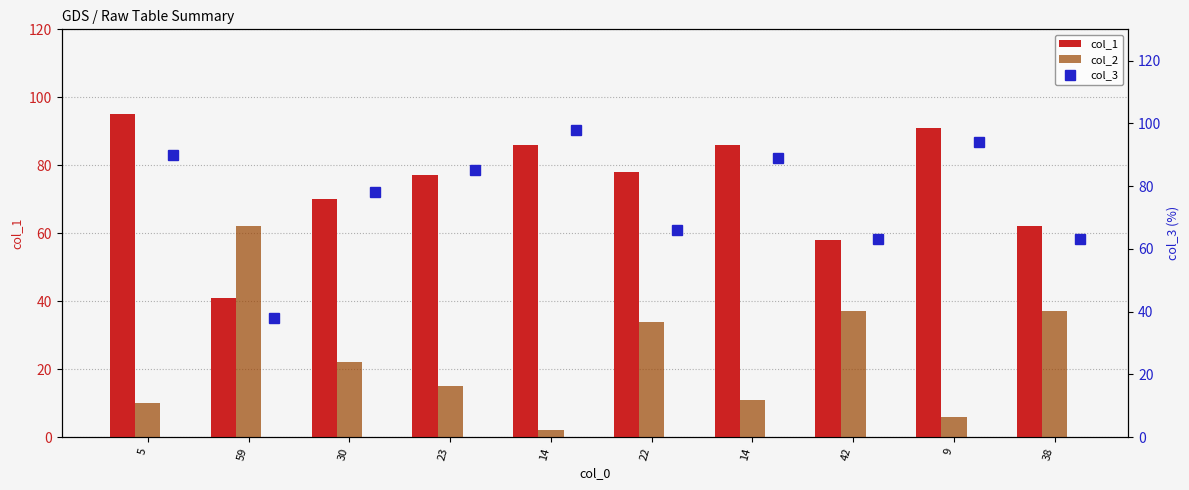

What is the spread (max minus min) of values at 9?

88